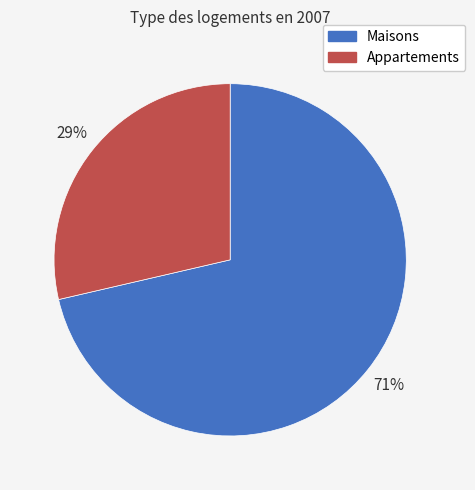

True or false: Appartements accounts for 16% of the total.

False